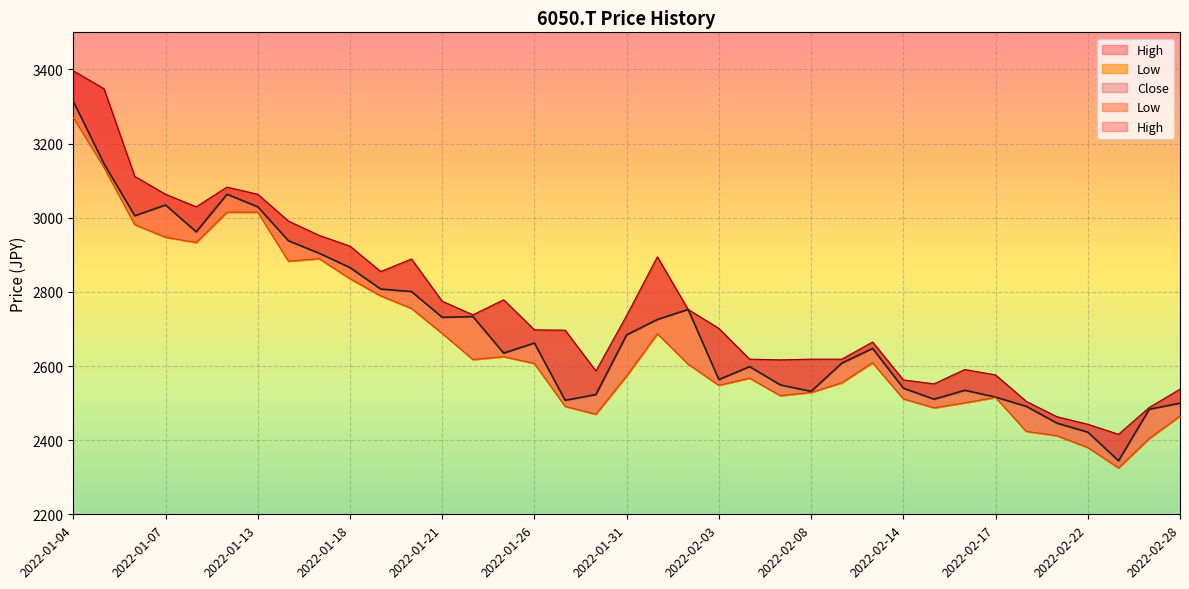

The Low series shows 878.1 at 2022-01-24. True or false?

False